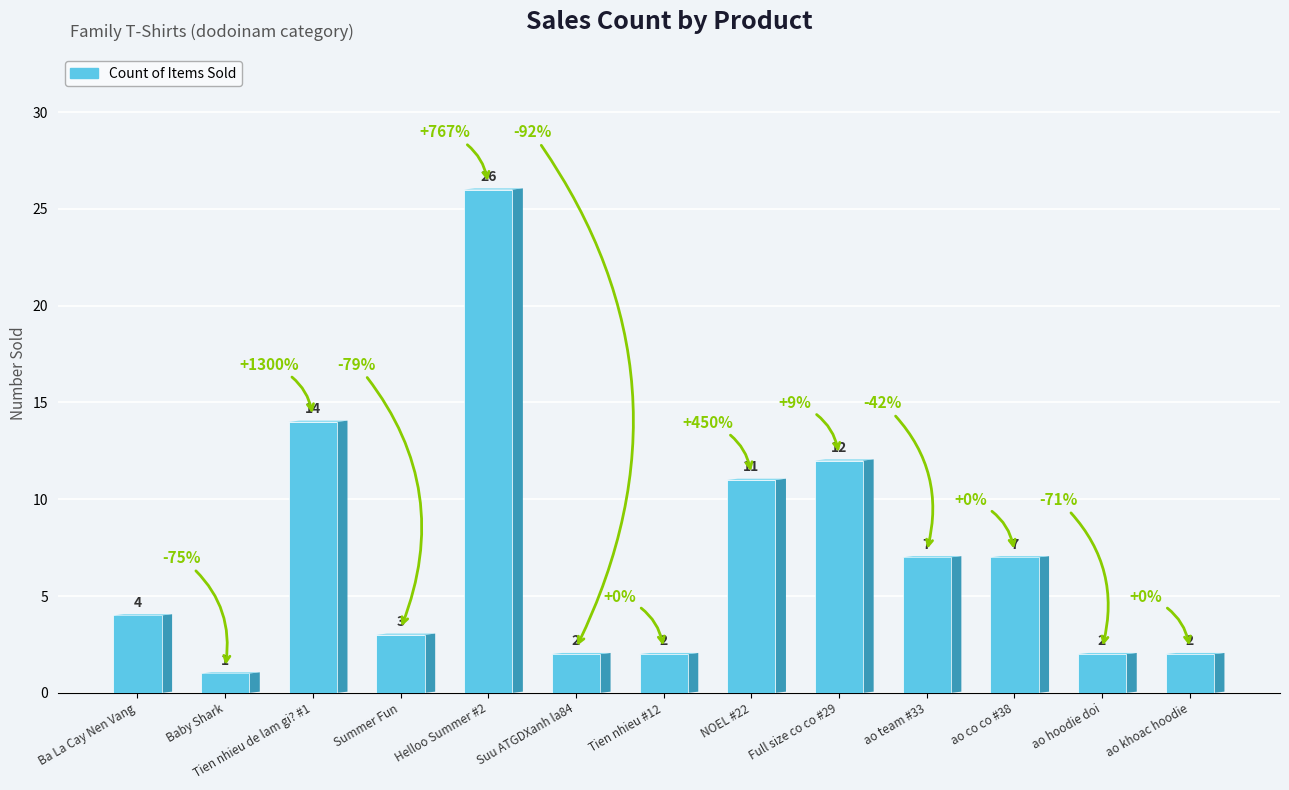

Reading left to right, transcribe all the data shown in this chart.

4	1	14	3	26	2	2	11	12	7	7	2	2